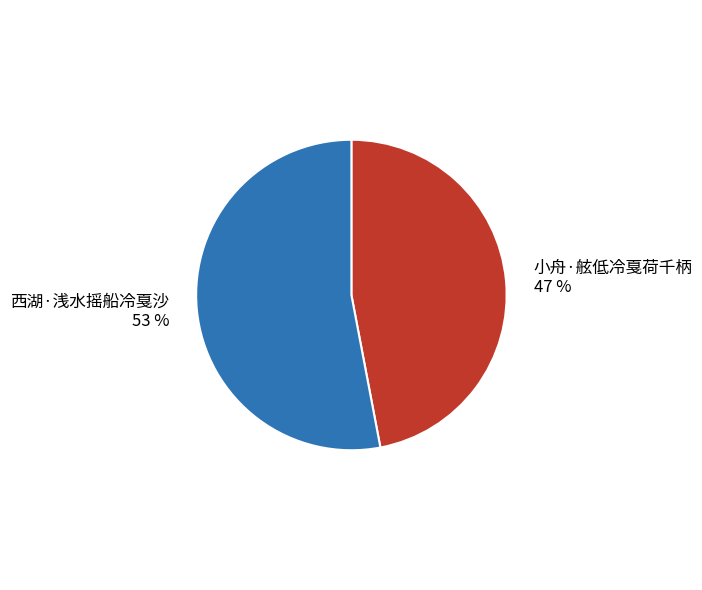

Count the number of slices in the pie.

2